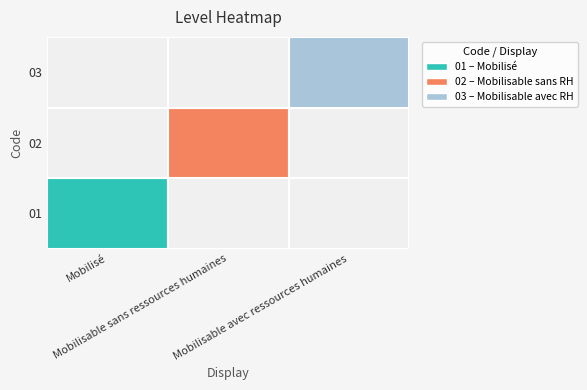

At which category is the sum across all series the highest?

Mobilisé